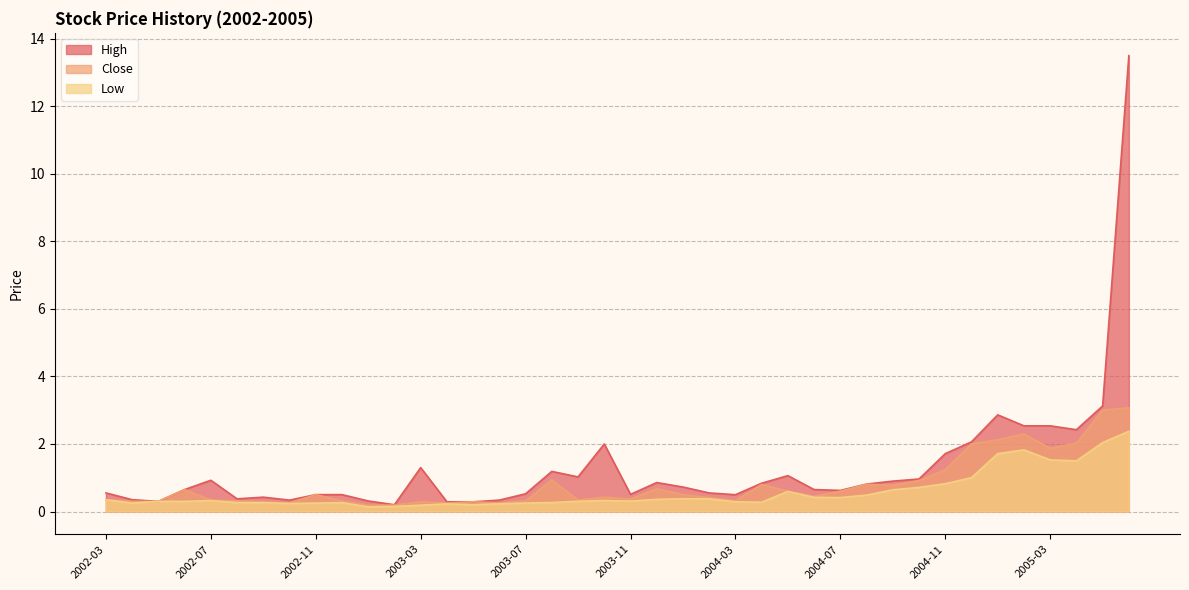

Which label corresponds to the smallest value in the chart?

2003-01